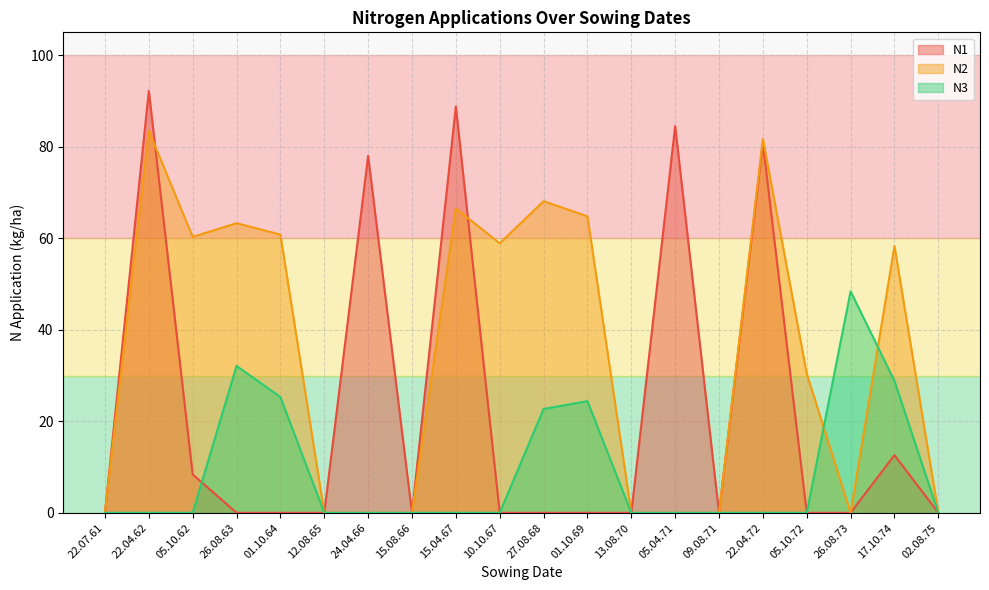

What is the value of the N2 point at the 10th from the left?

58.9